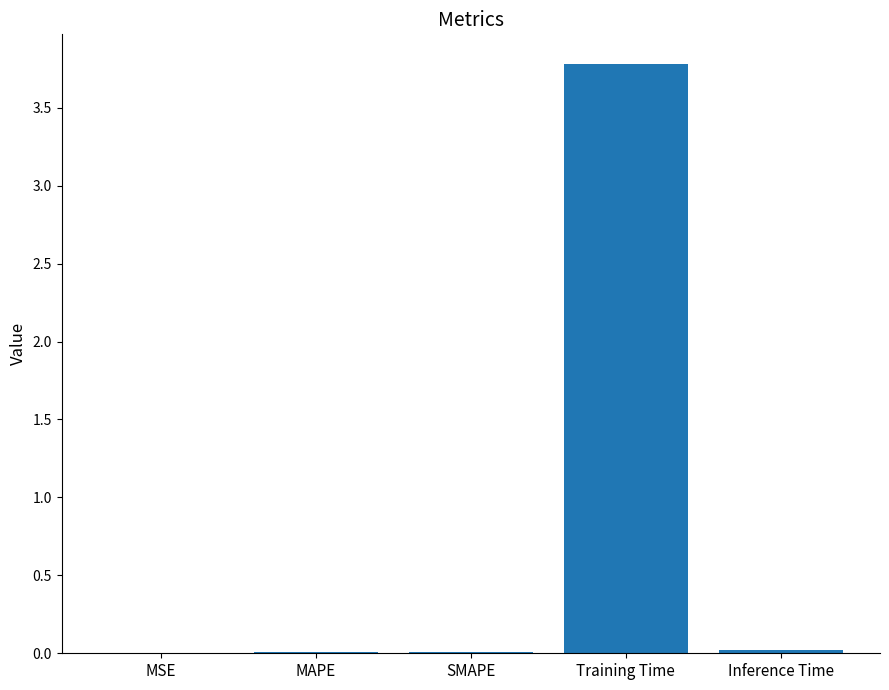

True or false: the data shows 3.8 at Training Time.

True